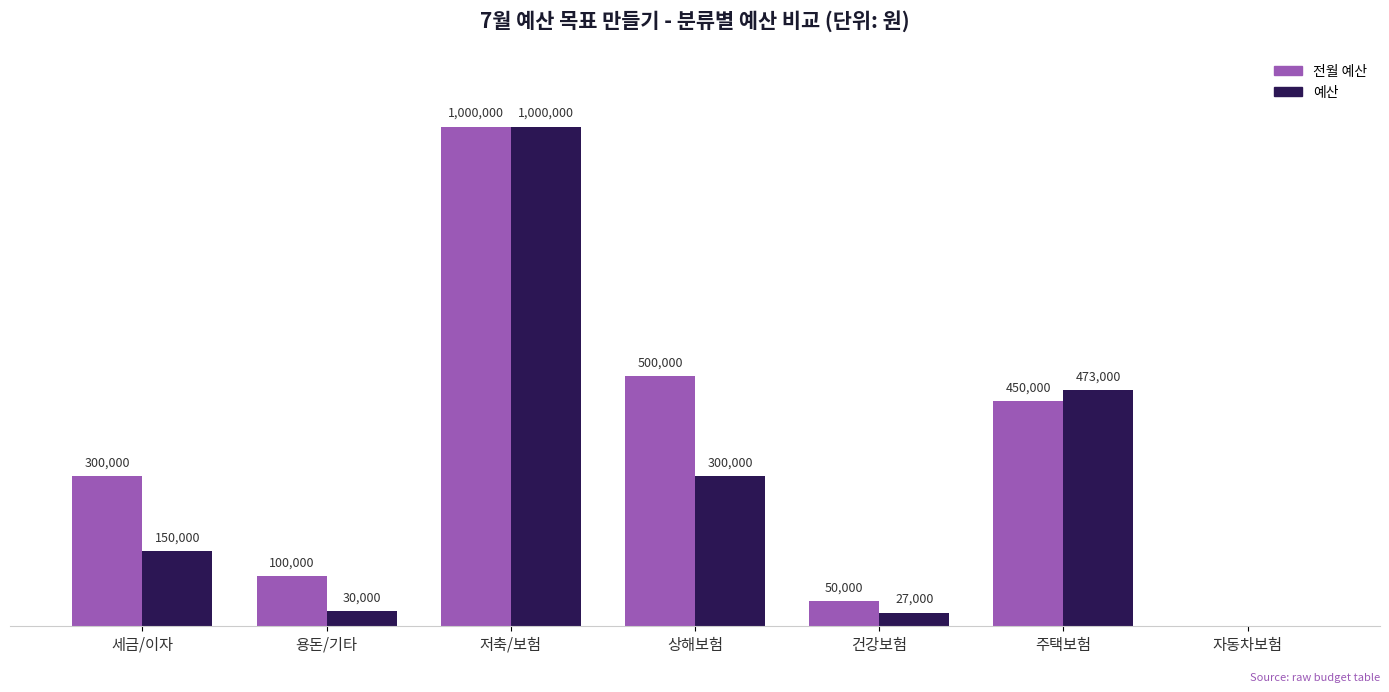

Is it true that 예산 equals 1000000 at 저축/보험?

True